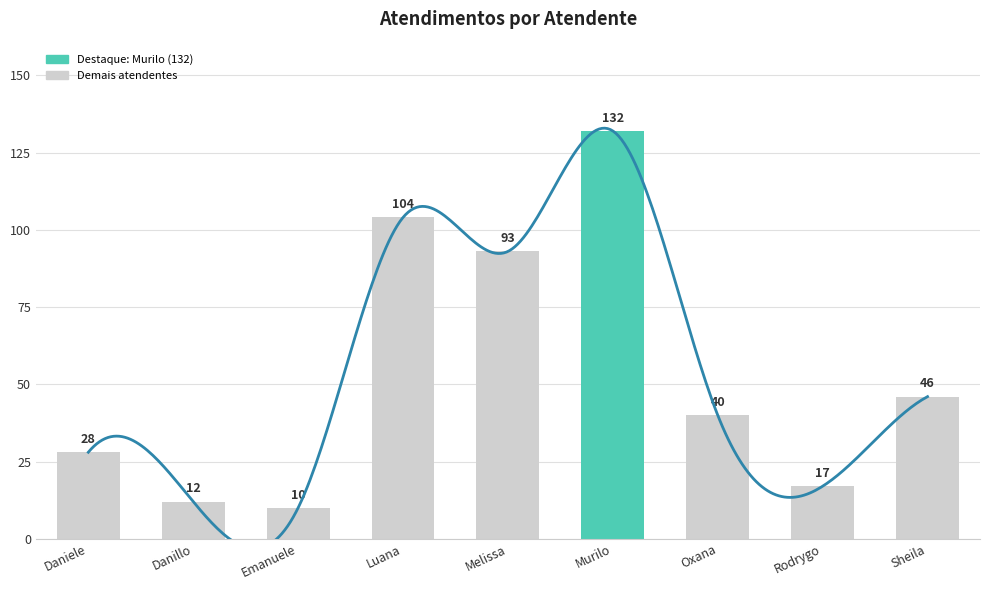

What is the minimum value shown in the chart?

10